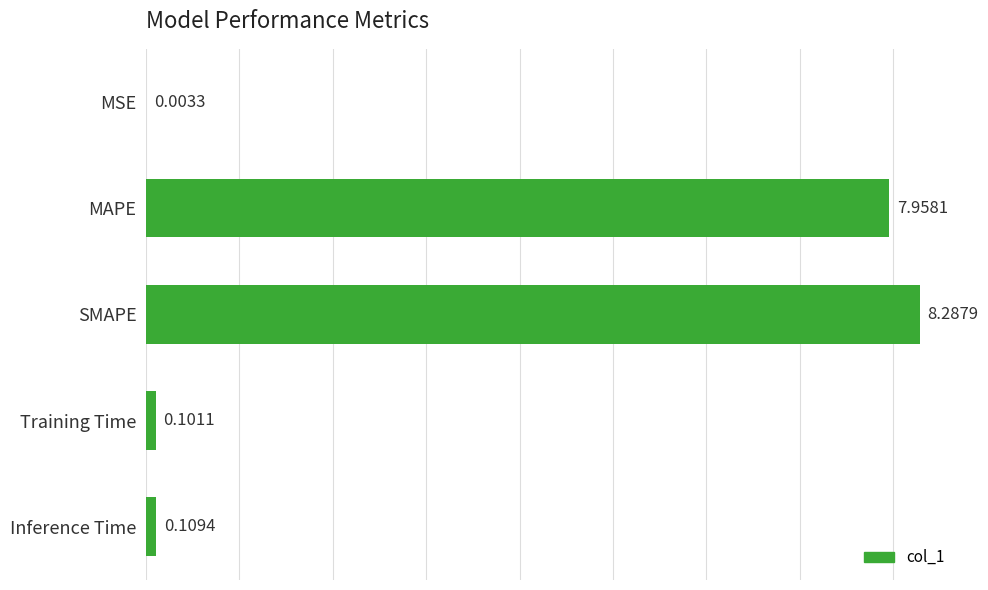

What is the ratio of the value at MAPE to the value at SMAPE?

1.0